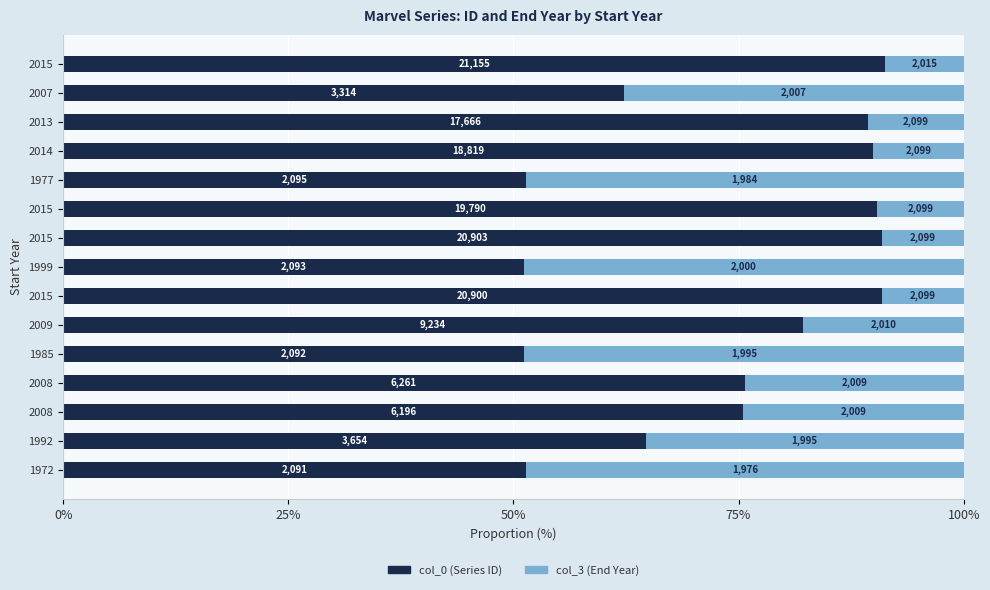

What are all the series names shown in the legend?

col_0 (Series ID), col_3 (End Year)